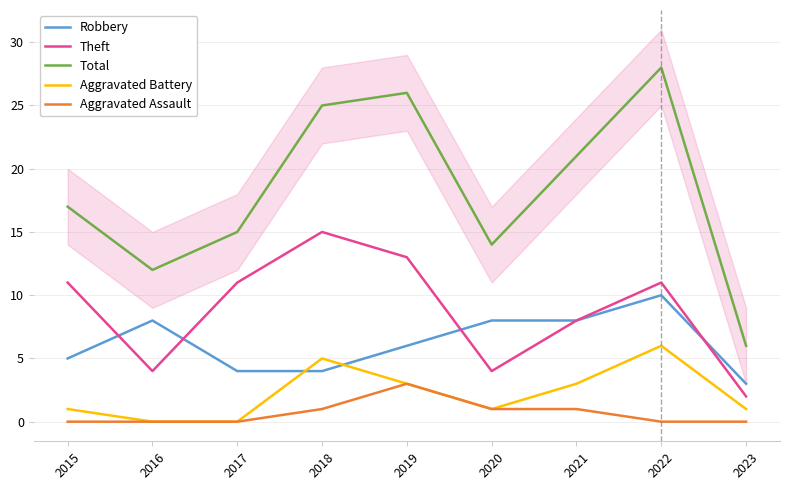

Reading right to left, what are all the values shown in this chart?

Robbery: 3	10	8	8	6	4	4	8	5
Theft: 2	11	8	4	13	15	11	4	11
Total: 6	28	21	14	26	25	15	12	17
Aggravated Battery: 1	6	3	1	3	5	0	0	1
Aggravated Assault: 0	0	1	1	3	1	0	0	0